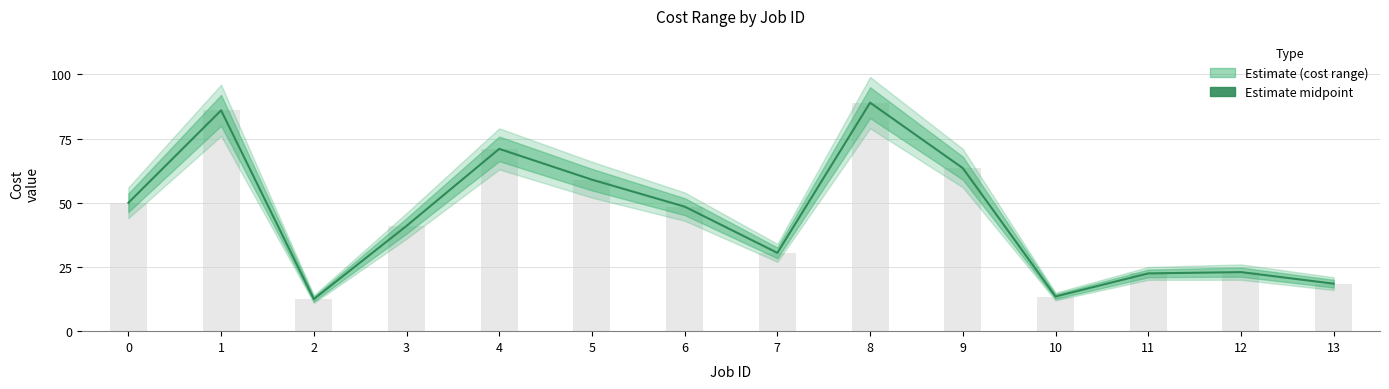

What is the sum of the Cost midpoint values at 13 and 11?

41.0